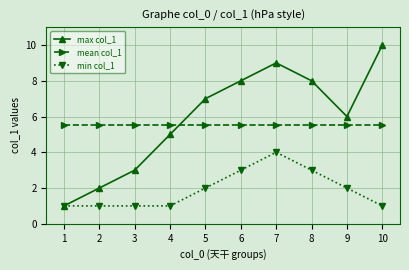

What is the total value across all series at 1?

7.5